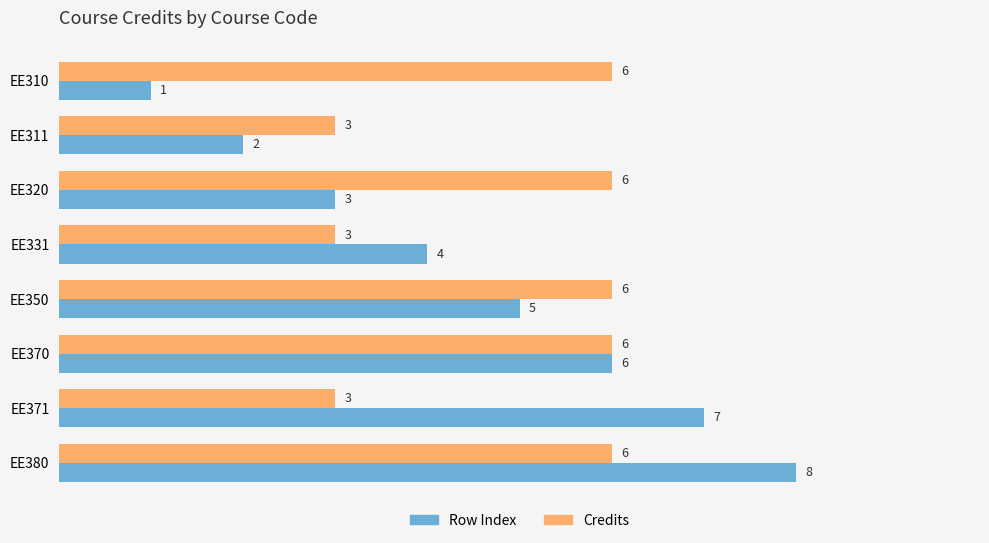

Count the Row Index values in the range 3 to 7.

5